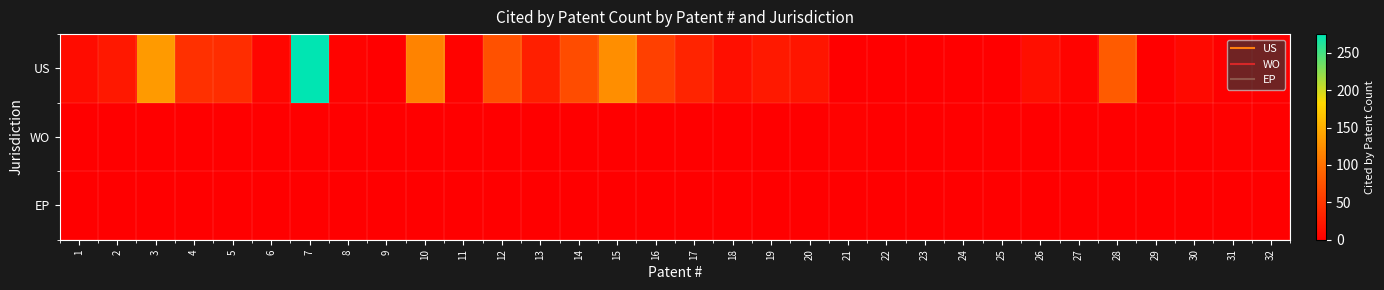

Which series changed the most between 4 and 20?

US